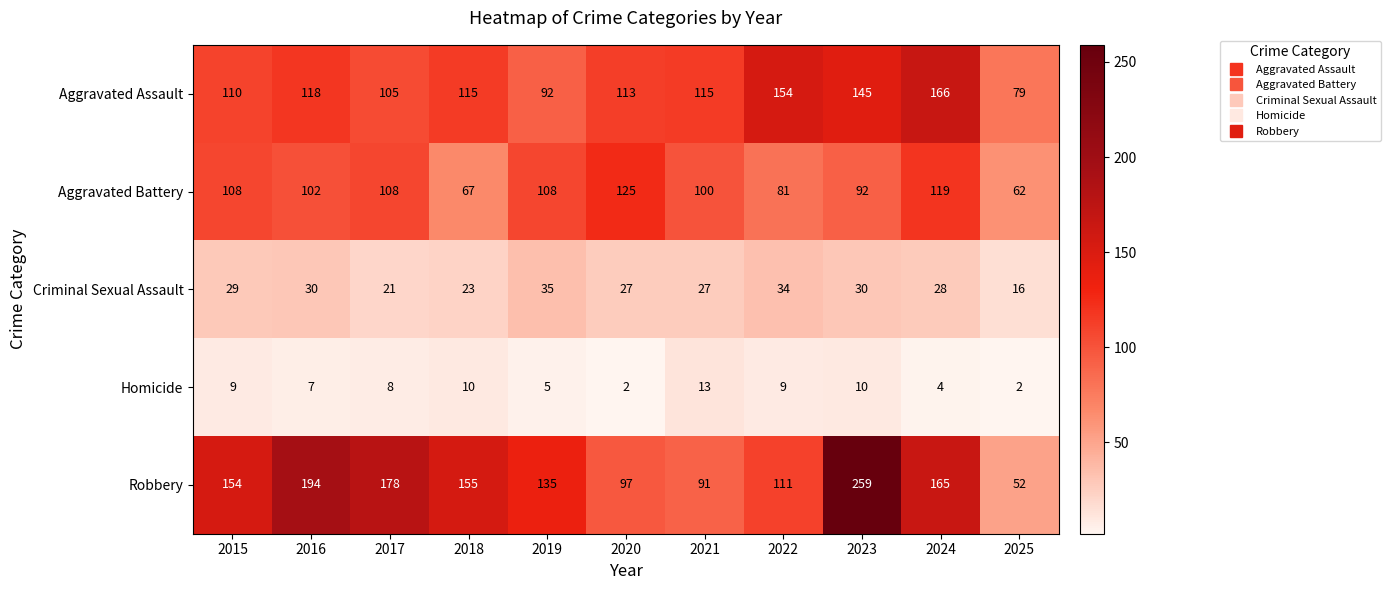

What is the maximum value for Robbery?

259